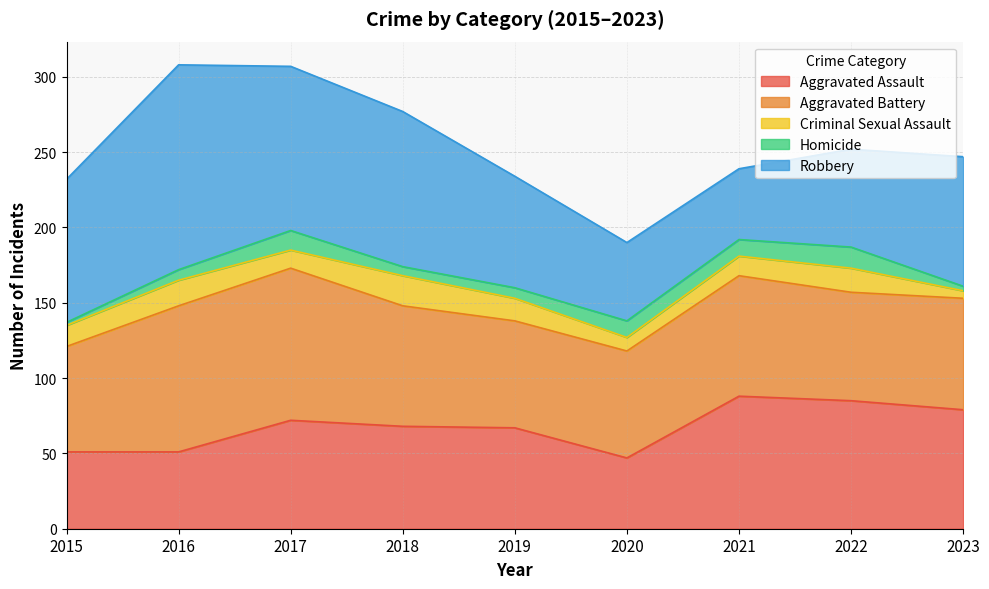

What is the lowest value of the Aggravated Battery series?

70